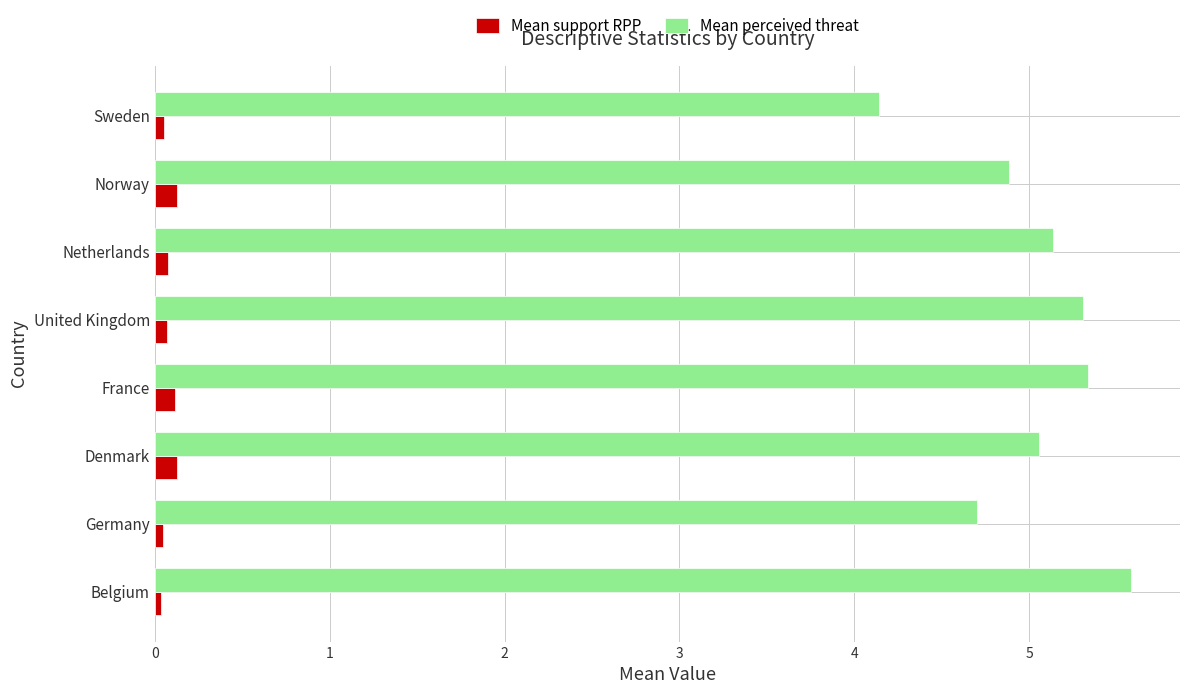

What is the sum of all Mean support RPP values?

0.6